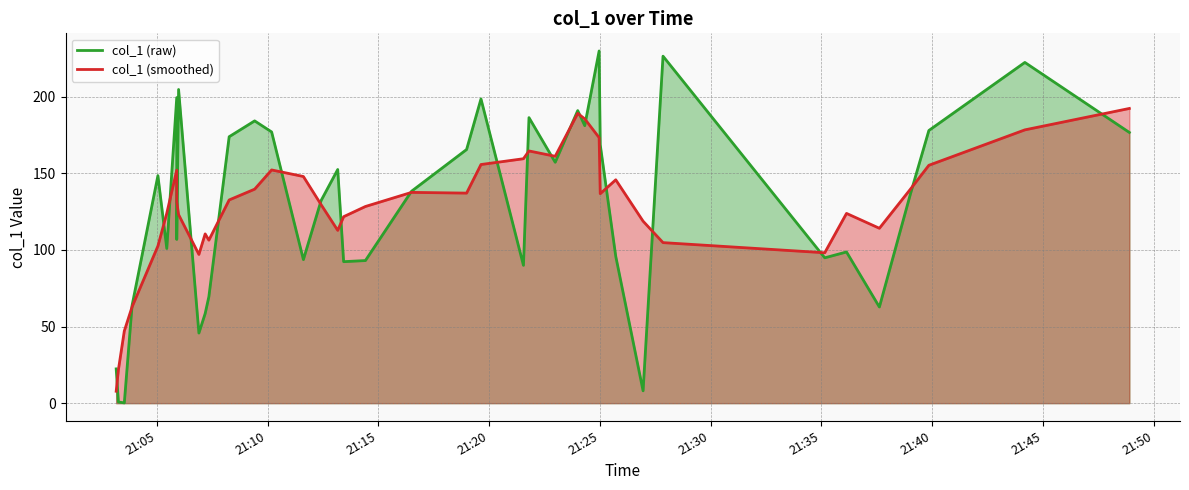

Count the number of values greater than 138.

20